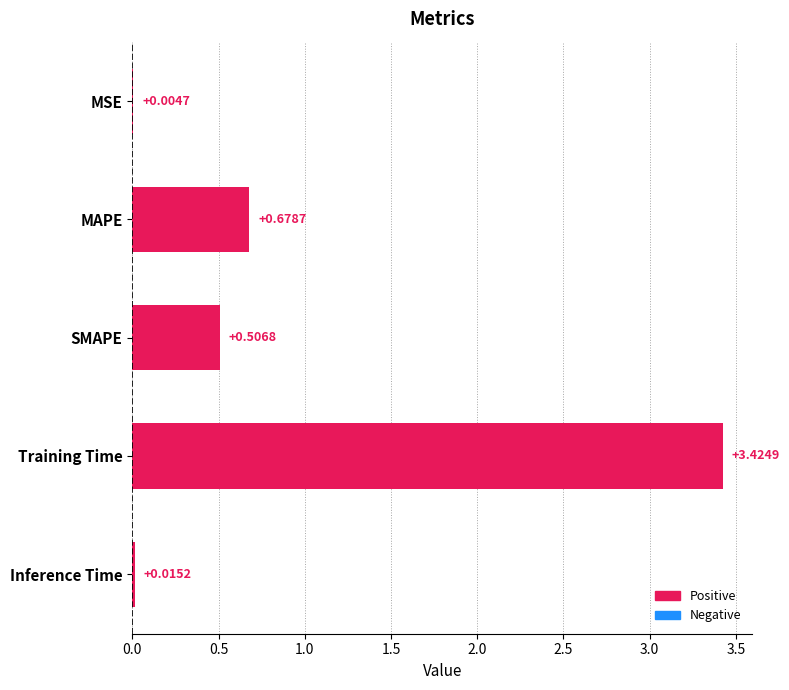

At which label is the value closest to 1?

MAPE